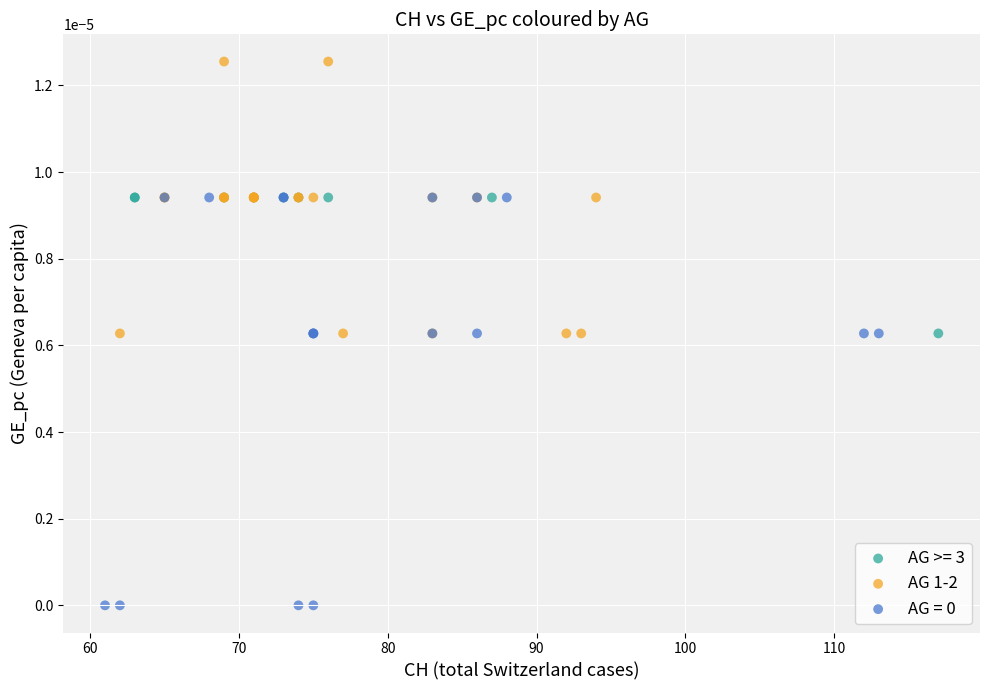

Which series contains the highest Y value?

AG 1-2